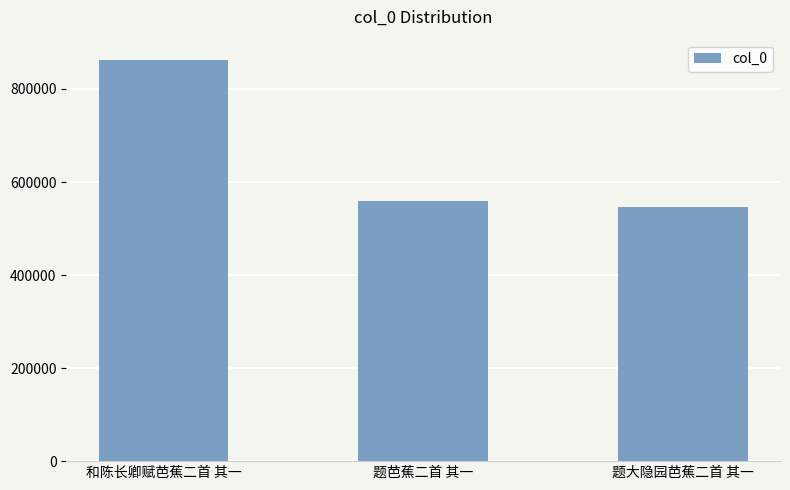

Where is the data nearest to the value 704530?

题芭蕉二首 其一